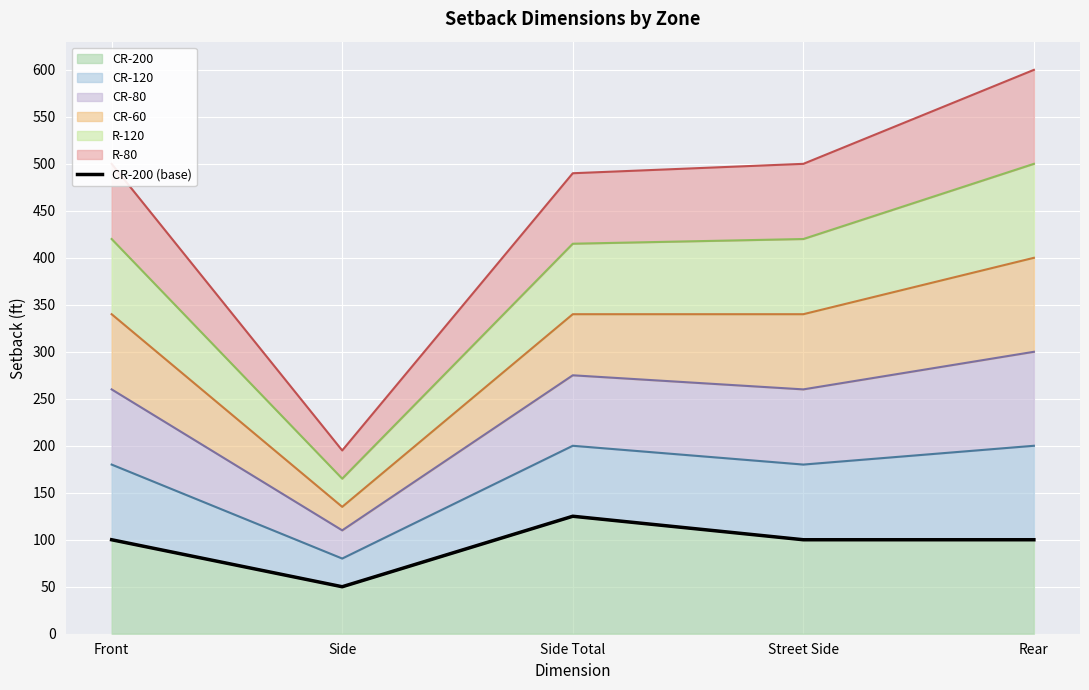

How many points are higher than both their immediate neighbors (excluding endpoints)?

1